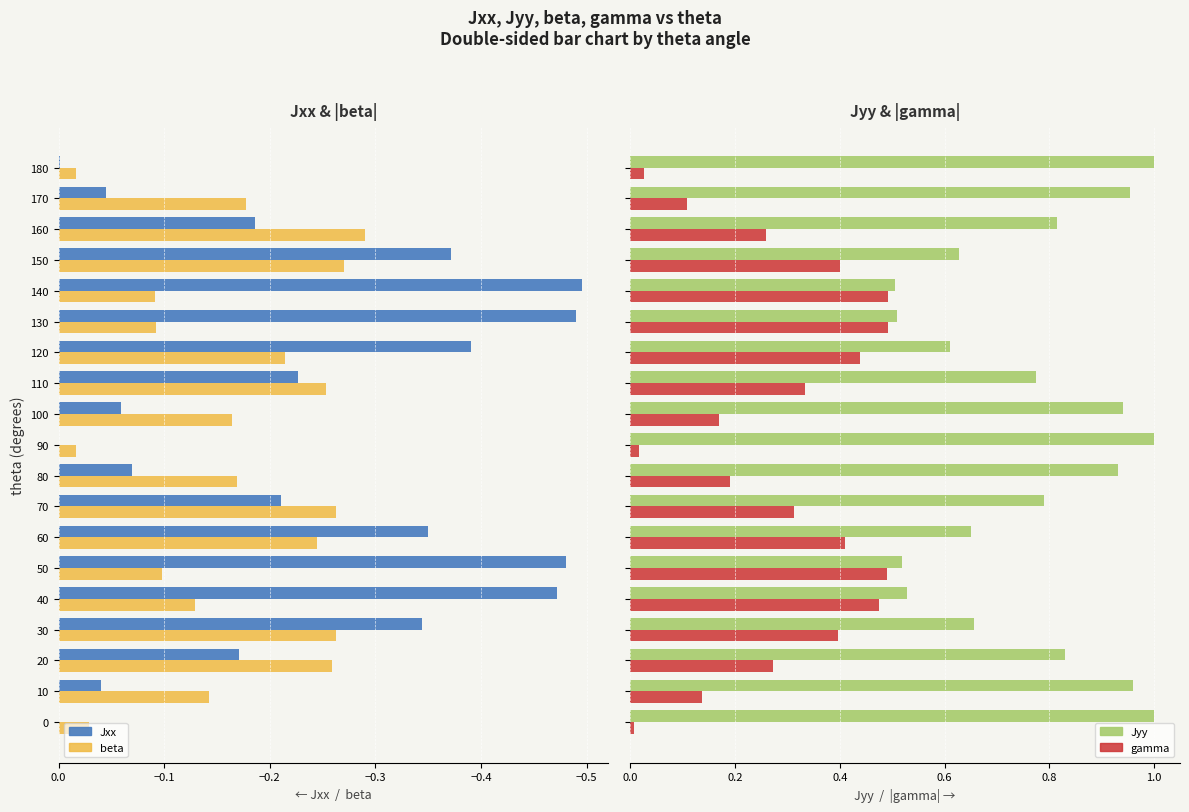

Is the value of Jxx at 110 greater than the value of beta at 130?

No